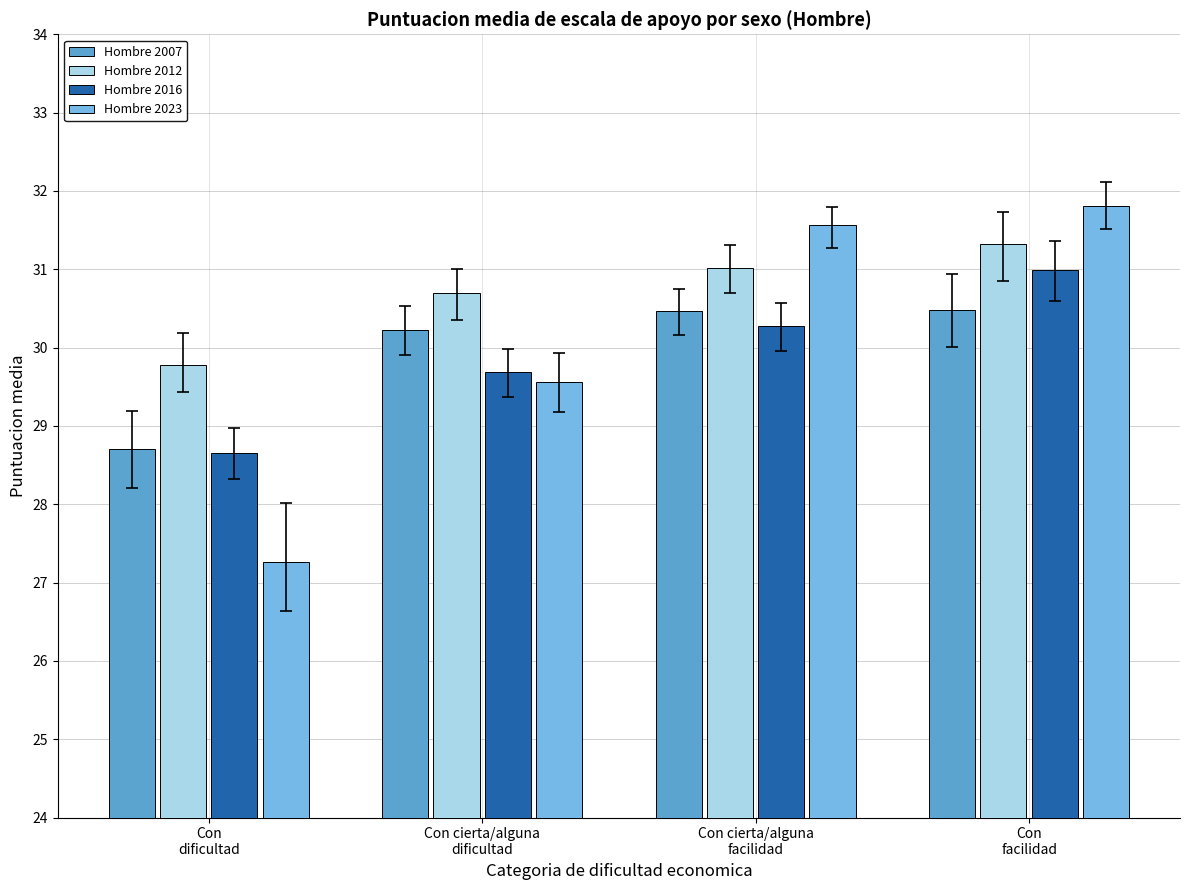

What is the label of the 3rd bar from the right?

Con cierta/alguna
dificultad